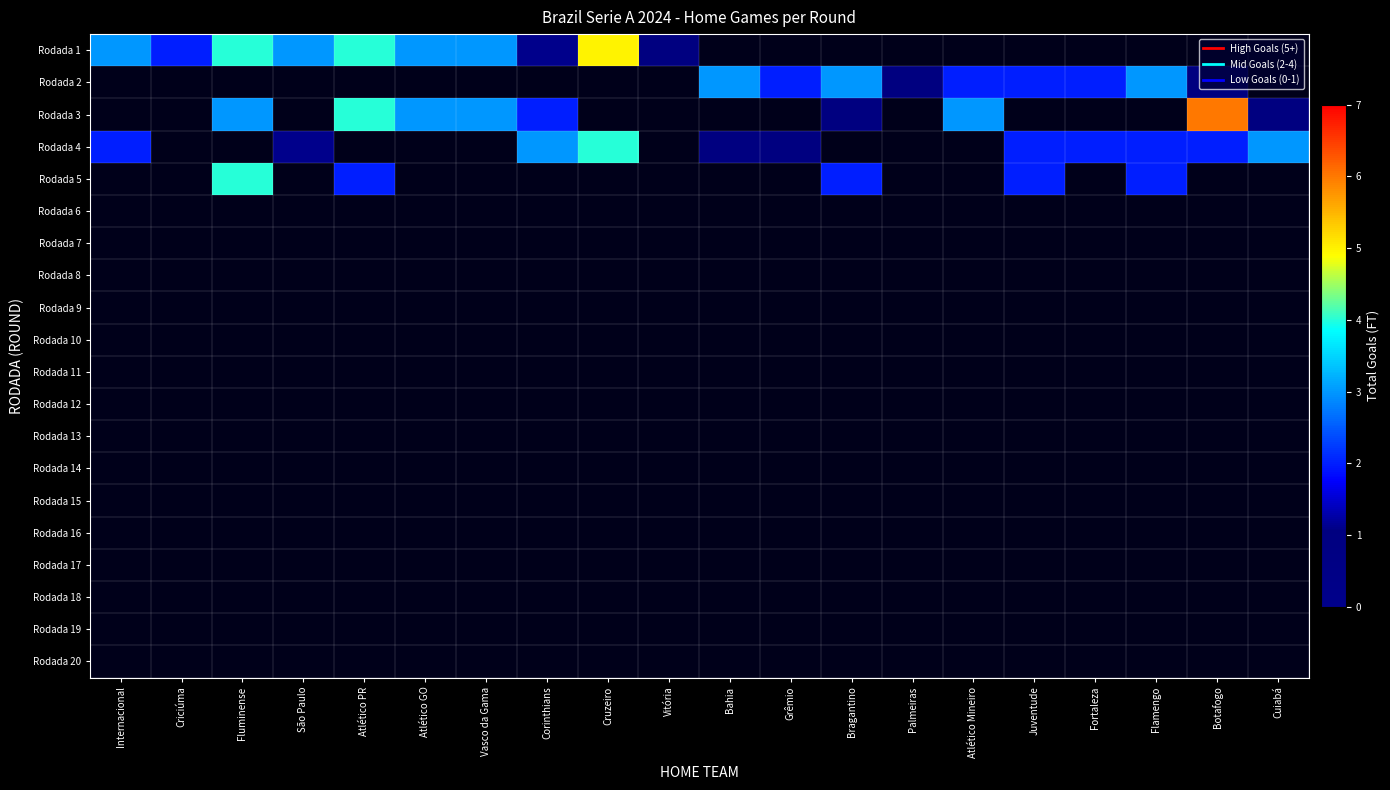

Reading left to right, what are all the values shown in this chart?

Rodada 1: Internacional=3	Criciúma=2	Fluminense=4	São Paulo=3	Atlético PR=4	Atlético GO=3	Vasco da Gama=3	Corinthians=0	Cruzeiro=5	Vitória=1	Bahia=-1	Grêmio=-1	Bragantino=-1	Palmeiras=-1	Atlético Mineiro=-1	Juventude=-1	Fortaleza=-1	Flamengo=-1	Botafogo=-1	Cuiabá=-1
Rodada 2: Internacional=-1	Criciúma=-1	Fluminense=-1	São Paulo=-1	Atlético PR=-1	Atlético GO=-1	Vasco da Gama=-1	Corinthians=-1	Cruzeiro=-1	Vitória=-1	Bahia=3	Grêmio=2	Bragantino=3	Palmeiras=1	Atlético Mineiro=2	Juventude=2	Fortaleza=2	Flamengo=3	Botafogo=1	Cuiabá=-1
Rodada 3: Internacional=-1	Criciúma=-1	Fluminense=3	São Paulo=-1	Atlético PR=4	Atlético GO=3	Vasco da Gama=3	Corinthians=2	Cruzeiro=-1	Vitória=-1	Bahia=-1	Grêmio=-1	Bragantino=1	Palmeiras=-1	Atlético Mineiro=3	Juventude=-1	Fortaleza=-1	Flamengo=-1	Botafogo=6	Cuiabá=1
Rodada 4: Internacional=2	Criciúma=-1	Fluminense=-1	São Paulo=0	Atlético PR=-1	Atlético GO=-1	Vasco da Gama=-1	Corinthians=3	Cruzeiro=4	Vitória=-1	Bahia=1	Grêmio=1	Bragantino=-1	Palmeiras=-1	Atlético Mineiro=-1	Juventude=2	Fortaleza=2	Flamengo=2	Botafogo=2	Cuiabá=3
Rodada 5: Internacional=-1	Criciúma=-1	Fluminense=4	São Paulo=-1	Atlético PR=2	Atlético GO=-1	Vasco da Gama=-1	Corinthians=-1	Cruzeiro=-1	Vitória=-1	Bahia=-1	Grêmio=-1	Bragantino=2	Palmeiras=-1	Atlético Mineiro=-1	Juventude=2	Fortaleza=-1	Flamengo=2	Botafogo=-1	Cuiabá=-1
Rodada 6: Internacional=-1	Criciúma=-1	Fluminense=-1	São Paulo=-1	Atlético PR=-1	Atlético GO=-1	Vasco da Gama=-1	Corinthians=-1	Cruzeiro=-1	Vitória=-1	Bahia=-1	Grêmio=-1	Bragantino=-1	Palmeiras=-1	Atlético Mineiro=-1	Juventude=-1	Fortaleza=-1	Flamengo=-1	Botafogo=-1	Cuiabá=-1
Rodada 7: Internacional=-1	Criciúma=-1	Fluminense=-1	São Paulo=-1	Atlético PR=-1	Atlético GO=-1	Vasco da Gama=-1	Corinthians=-1	Cruzeiro=-1	Vitória=-1	Bahia=-1	Grêmio=-1	Bragantino=-1	Palmeiras=-1	Atlético Mineiro=-1	Juventude=-1	Fortaleza=-1	Flamengo=-1	Botafogo=-1	Cuiabá=-1
Rodada 8: Internacional=-1	Criciúma=-1	Fluminense=-1	São Paulo=-1	Atlético PR=-1	Atlético GO=-1	Vasco da Gama=-1	Corinthians=-1	Cruzeiro=-1	Vitória=-1	Bahia=-1	Grêmio=-1	Bragantino=-1	Palmeiras=-1	Atlético Mineiro=-1	Juventude=-1	Fortaleza=-1	Flamengo=-1	Botafogo=-1	Cuiabá=-1
Rodada 9: Internacional=-1	Criciúma=-1	Fluminense=-1	São Paulo=-1	Atlético PR=-1	Atlético GO=-1	Vasco da Gama=-1	Corinthians=-1	Cruzeiro=-1	Vitória=-1	Bahia=-1	Grêmio=-1	Bragantino=-1	Palmeiras=-1	Atlético Mineiro=-1	Juventude=-1	Fortaleza=-1	Flamengo=-1	Botafogo=-1	Cuiabá=-1
Rodada 10: Internacional=-1	Criciúma=-1	Fluminense=-1	São Paulo=-1	Atlético PR=-1	Atlético GO=-1	Vasco da Gama=-1	Corinthians=-1	Cruzeiro=-1	Vitória=-1	Bahia=-1	Grêmio=-1	Bragantino=-1	Palmeiras=-1	Atlético Mineiro=-1	Juventude=-1	Fortaleza=-1	Flamengo=-1	Botafogo=-1	Cuiabá=-1
Rodada 11: Internacional=-1	Criciúma=-1	Fluminense=-1	São Paulo=-1	Atlético PR=-1	Atlético GO=-1	Vasco da Gama=-1	Corinthians=-1	Cruzeiro=-1	Vitória=-1	Bahia=-1	Grêmio=-1	Bragantino=-1	Palmeiras=-1	Atlético Mineiro=-1	Juventude=-1	Fortaleza=-1	Flamengo=-1	Botafogo=-1	Cuiabá=-1
Rodada 12: Internacional=-1	Criciúma=-1	Fluminense=-1	São Paulo=-1	Atlético PR=-1	Atlético GO=-1	Vasco da Gama=-1	Corinthians=-1	Cruzeiro=-1	Vitória=-1	Bahia=-1	Grêmio=-1	Bragantino=-1	Palmeiras=-1	Atlético Mineiro=-1	Juventude=-1	Fortaleza=-1	Flamengo=-1	Botafogo=-1	Cuiabá=-1
Rodada 13: Internacional=-1	Criciúma=-1	Fluminense=-1	São Paulo=-1	Atlético PR=-1	Atlético GO=-1	Vasco da Gama=-1	Corinthians=-1	Cruzeiro=-1	Vitória=-1	Bahia=-1	Grêmio=-1	Bragantino=-1	Palmeiras=-1	Atlético Mineiro=-1	Juventude=-1	Fortaleza=-1	Flamengo=-1	Botafogo=-1	Cuiabá=-1
Rodada 14: Internacional=-1	Criciúma=-1	Fluminense=-1	São Paulo=-1	Atlético PR=-1	Atlético GO=-1	Vasco da Gama=-1	Corinthians=-1	Cruzeiro=-1	Vitória=-1	Bahia=-1	Grêmio=-1	Bragantino=-1	Palmeiras=-1	Atlético Mineiro=-1	Juventude=-1	Fortaleza=-1	Flamengo=-1	Botafogo=-1	Cuiabá=-1
Rodada 15: Internacional=-1	Criciúma=-1	Fluminense=-1	São Paulo=-1	Atlético PR=-1	Atlético GO=-1	Vasco da Gama=-1	Corinthians=-1	Cruzeiro=-1	Vitória=-1	Bahia=-1	Grêmio=-1	Bragantino=-1	Palmeiras=-1	Atlético Mineiro=-1	Juventude=-1	Fortaleza=-1	Flamengo=-1	Botafogo=-1	Cuiabá=-1
Rodada 16: Internacional=-1	Criciúma=-1	Fluminense=-1	São Paulo=-1	Atlético PR=-1	Atlético GO=-1	Vasco da Gama=-1	Corinthians=-1	Cruzeiro=-1	Vitória=-1	Bahia=-1	Grêmio=-1	Bragantino=-1	Palmeiras=-1	Atlético Mineiro=-1	Juventude=-1	Fortaleza=-1	Flamengo=-1	Botafogo=-1	Cuiabá=-1
Rodada 17: Internacional=-1	Criciúma=-1	Fluminense=-1	São Paulo=-1	Atlético PR=-1	Atlético GO=-1	Vasco da Gama=-1	Corinthians=-1	Cruzeiro=-1	Vitória=-1	Bahia=-1	Grêmio=-1	Bragantino=-1	Palmeiras=-1	Atlético Mineiro=-1	Juventude=-1	Fortaleza=-1	Flamengo=-1	Botafogo=-1	Cuiabá=-1
Rodada 18: Internacional=-1	Criciúma=-1	Fluminense=-1	São Paulo=-1	Atlético PR=-1	Atlético GO=-1	Vasco da Gama=-1	Corinthians=-1	Cruzeiro=-1	Vitória=-1	Bahia=-1	Grêmio=-1	Bragantino=-1	Palmeiras=-1	Atlético Mineiro=-1	Juventude=-1	Fortaleza=-1	Flamengo=-1	Botafogo=-1	Cuiabá=-1
Rodada 19: Internacional=-1	Criciúma=-1	Fluminense=-1	São Paulo=-1	Atlético PR=-1	Atlético GO=-1	Vasco da Gama=-1	Corinthians=-1	Cruzeiro=-1	Vitória=-1	Bahia=-1	Grêmio=-1	Bragantino=-1	Palmeiras=-1	Atlético Mineiro=-1	Juventude=-1	Fortaleza=-1	Flamengo=-1	Botafogo=-1	Cuiabá=-1
Rodada 20: Internacional=-1	Criciúma=-1	Fluminense=-1	São Paulo=-1	Atlético PR=-1	Atlético GO=-1	Vasco da Gama=-1	Corinthians=-1	Cruzeiro=-1	Vitória=-1	Bahia=-1	Grêmio=-1	Bragantino=-1	Palmeiras=-1	Atlético Mineiro=-1	Juventude=-1	Fortaleza=-1	Flamengo=-1	Botafogo=-1	Cuiabá=-1